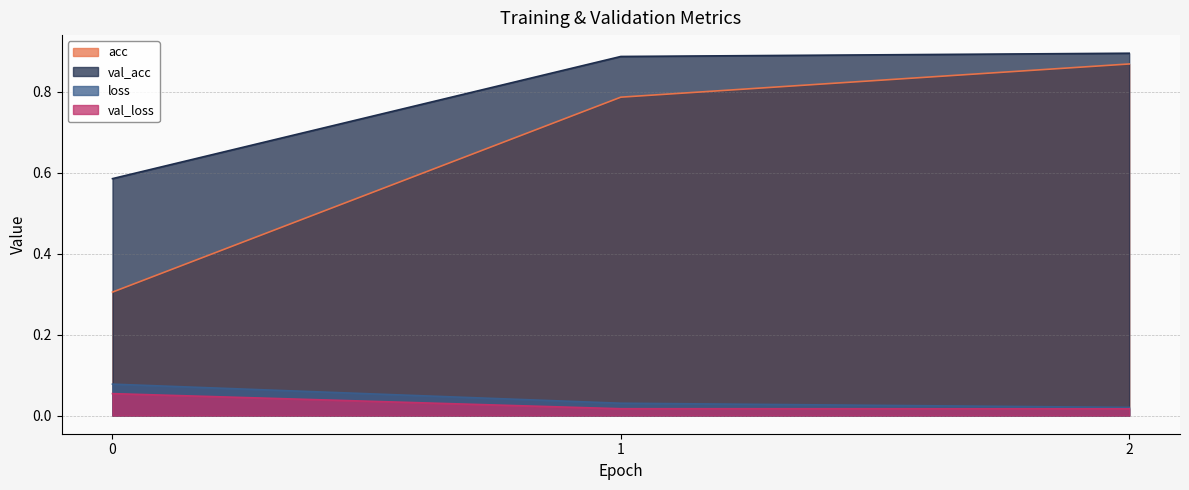

What is the difference between the highest and lowest values at 0?

0.5